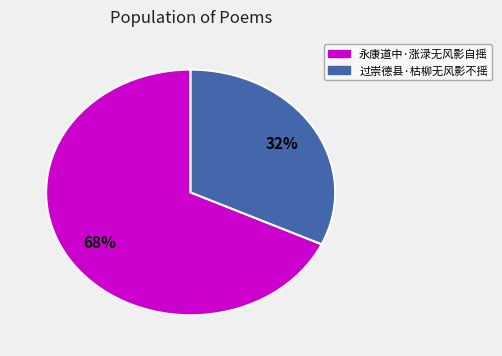

What is the largest slice in the pie chart?

永康道中·涨渌无风影自摇